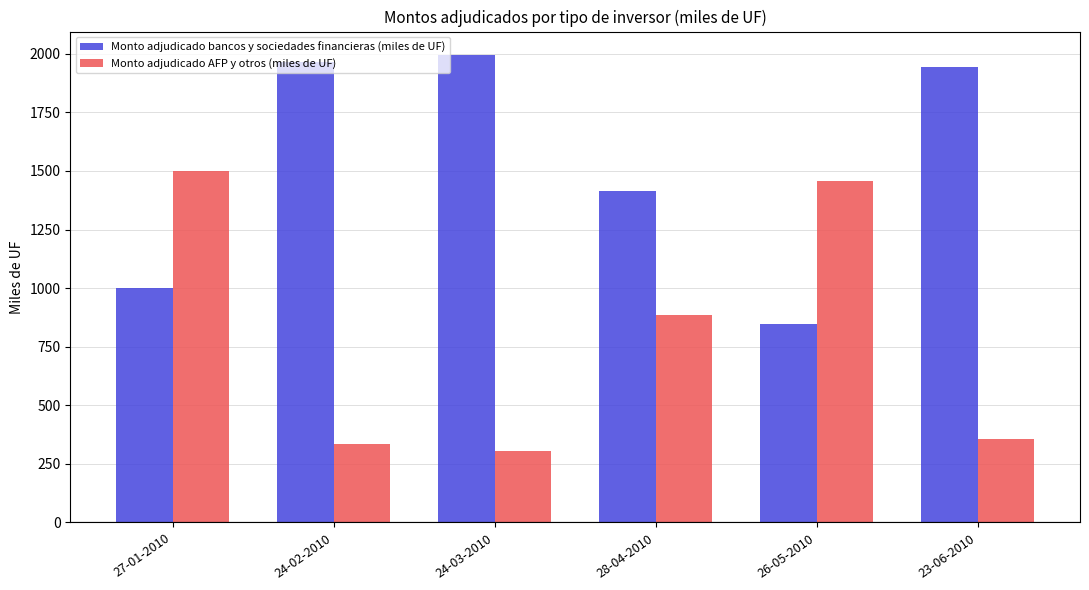

Is it true that Monto adjudicado AFP y otros (miles de UF) equals 463 at 27-01-2010?

False